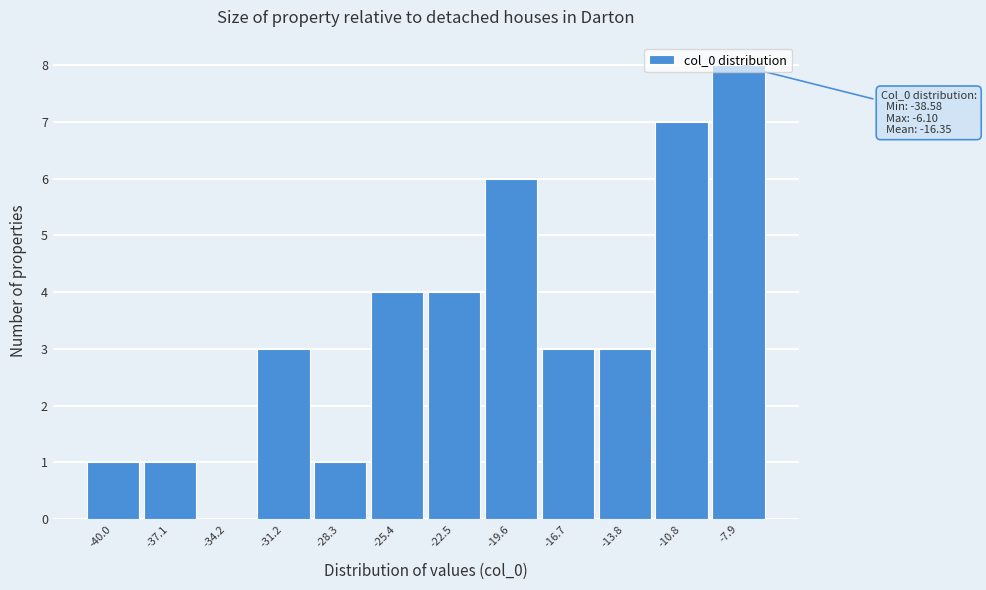

What is the greatest value displayed?

8